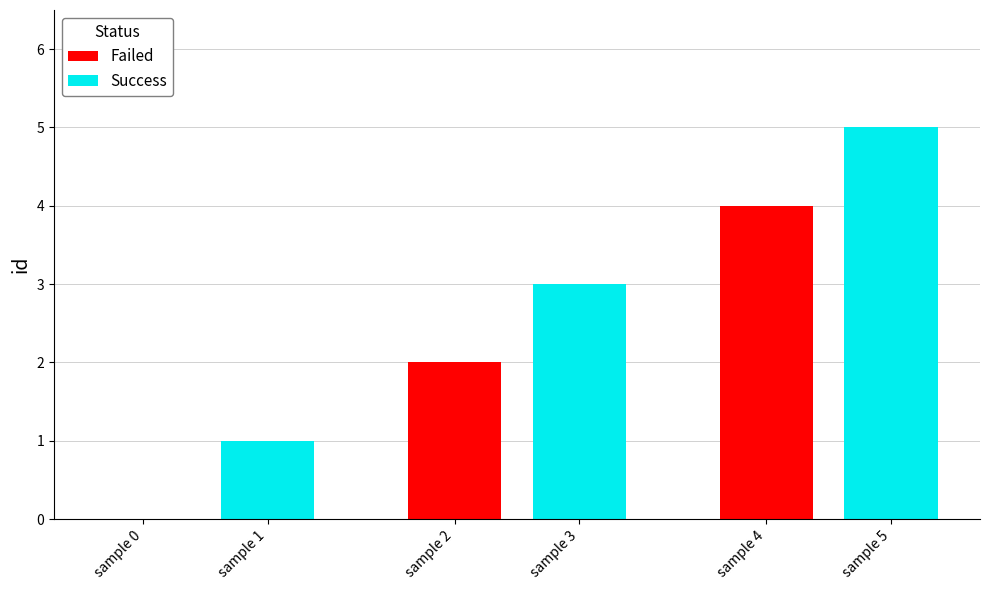

Is it true that Failed equals 0 at sample 0?

True